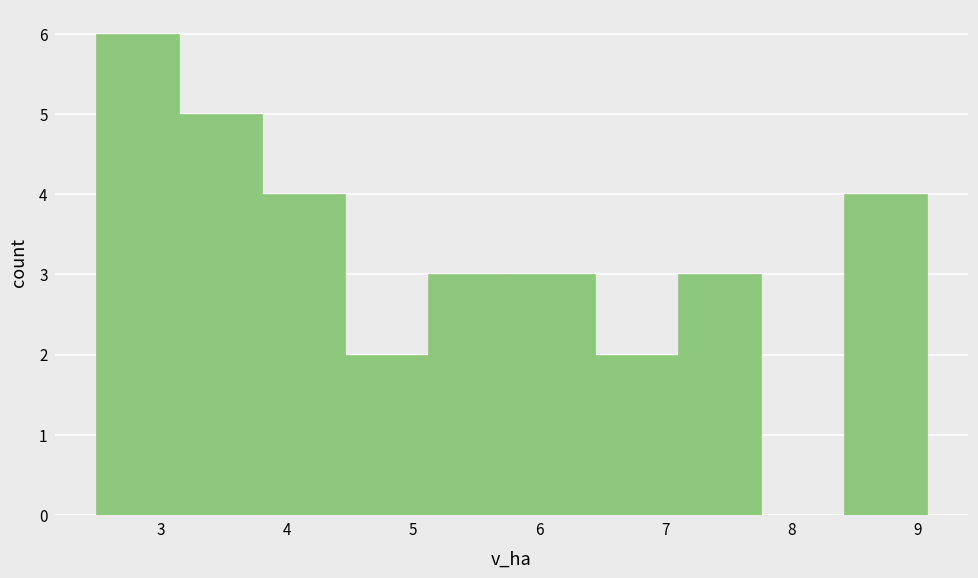

Over which range of the x-axis is the bar tallest?

2.5 to 3.1